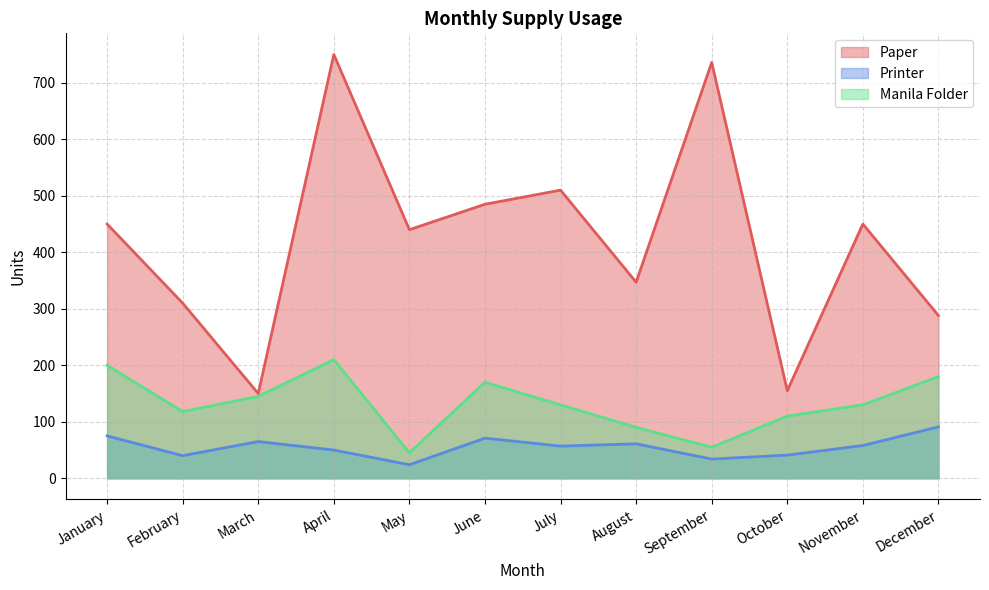

What is the total value across all series at October?

306